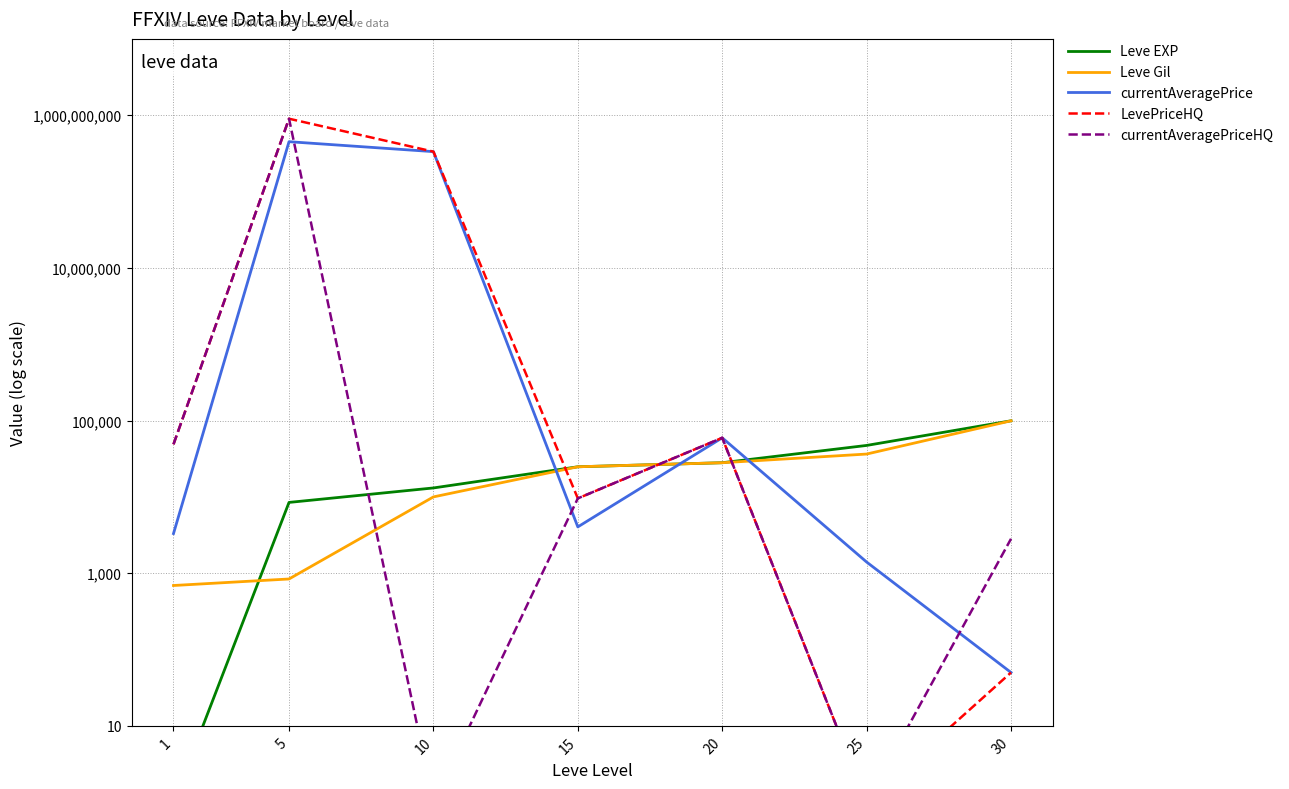

Is the value of currentAveragePriceHQ at 15 greater than the value of LevePriceHQ at 20?

No